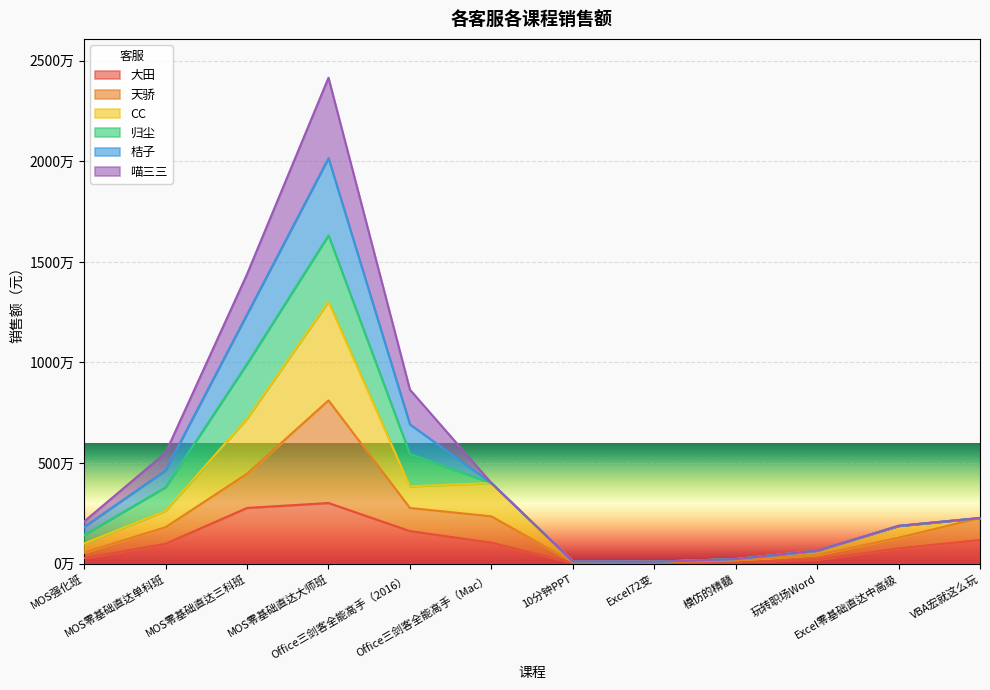

Between MOS零基础直达单科班 and 10分钟PPT, which is larger?

MOS零基础直达单科班